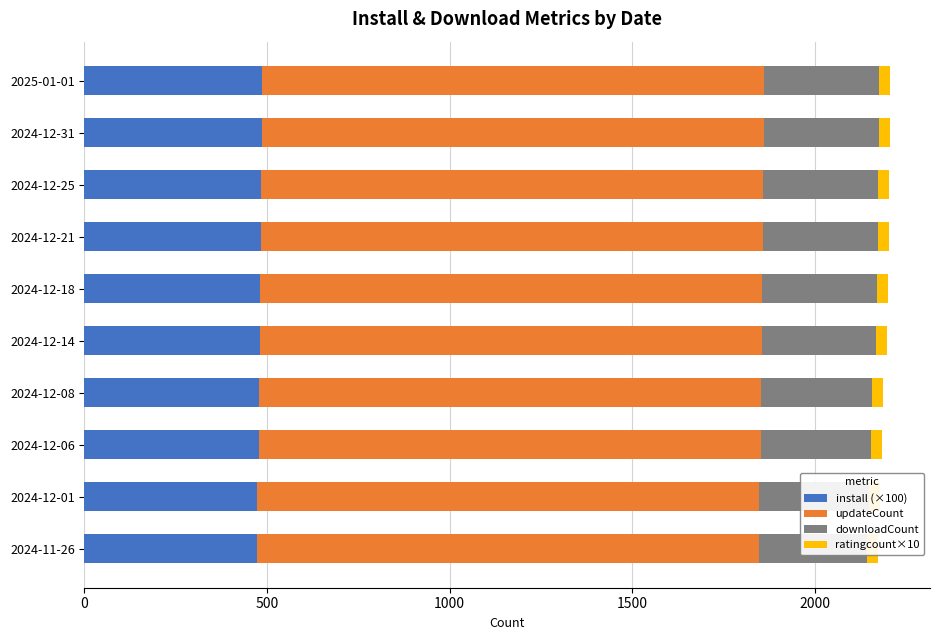

Reading right to left, list all the values displayed in this chart.

install (×100): 485.0	485.0	484.0	483.0	482.0	480.0	477.0	477.0	474.0	473.0
updateCount: 1376.0	1376.0	1376.0	1376.0	1375.0	1375.0	1375.0	1375.0	1375.0	1374.0
downloadCount: 315.0	315.0	314.0	314.0	314.0	313.0	305.0	303.0	299.0	298.0
ratingcount×10: 0.6	0.6	0.6	0.6	0.6	0.6	0.6	0.6	0.6	0.6